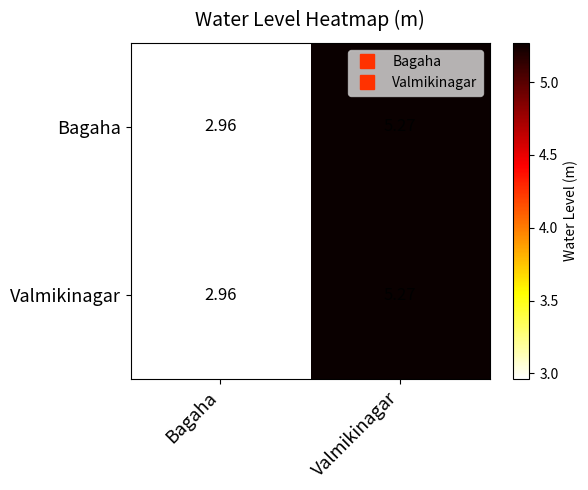

At which category is the sum across all series the highest?

Valmikinagar